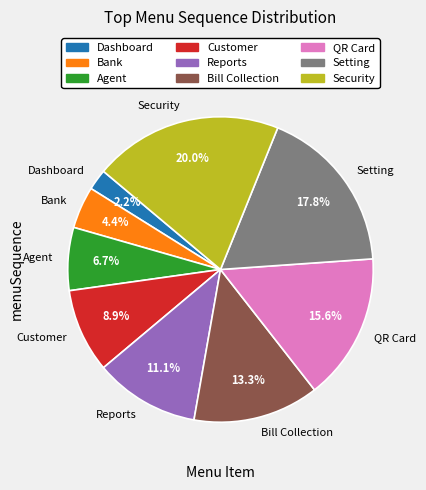

To the nearest percent, what portion does Security represent?

20%